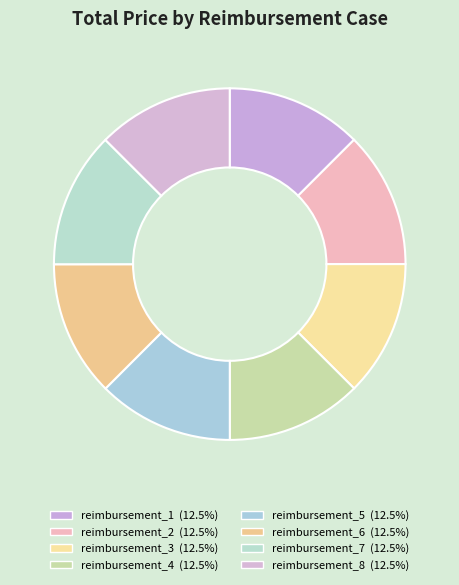

Is there a majority slice in this chart?

No